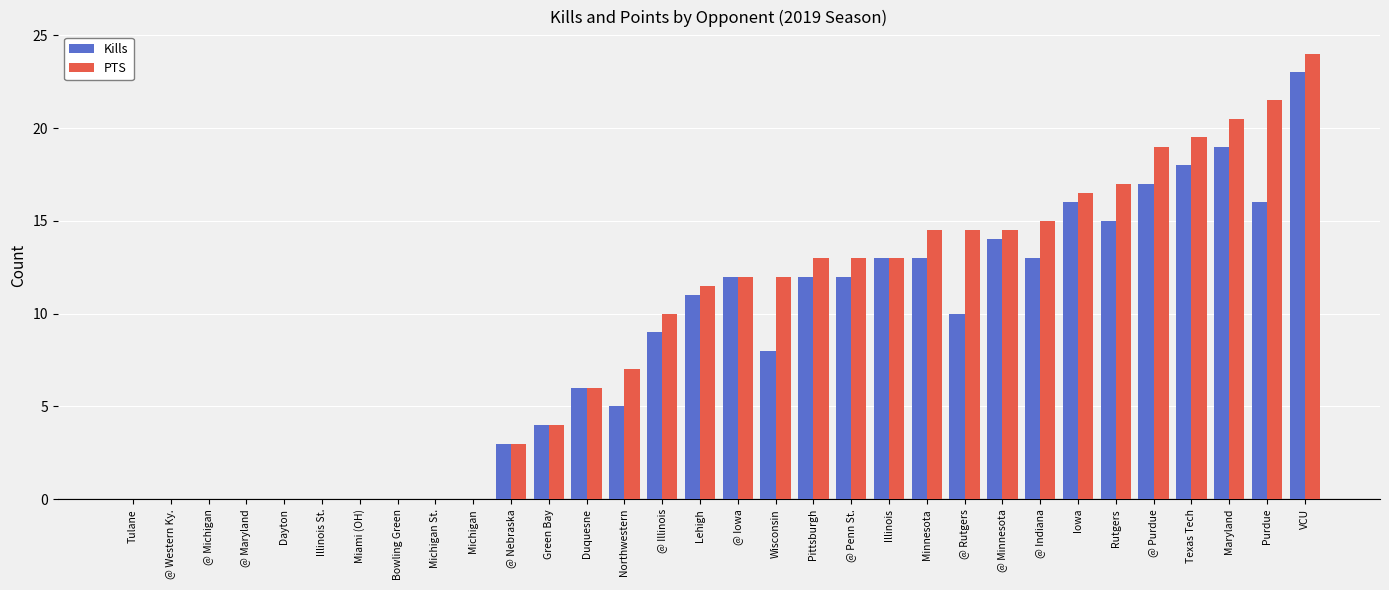

The value of PTS at Pittsburgh is 18.0. True or false?

False